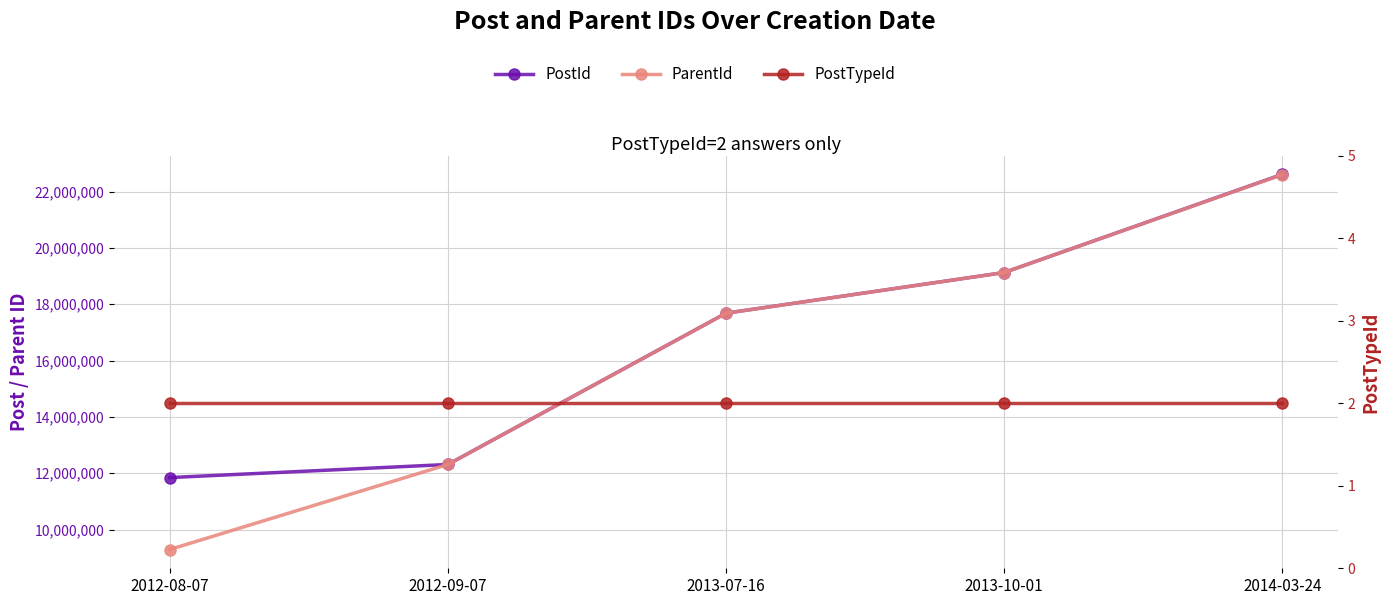

At 2012-08-07, list the series in order from largest to smallest.

PostId, ParentId, PostTypeId